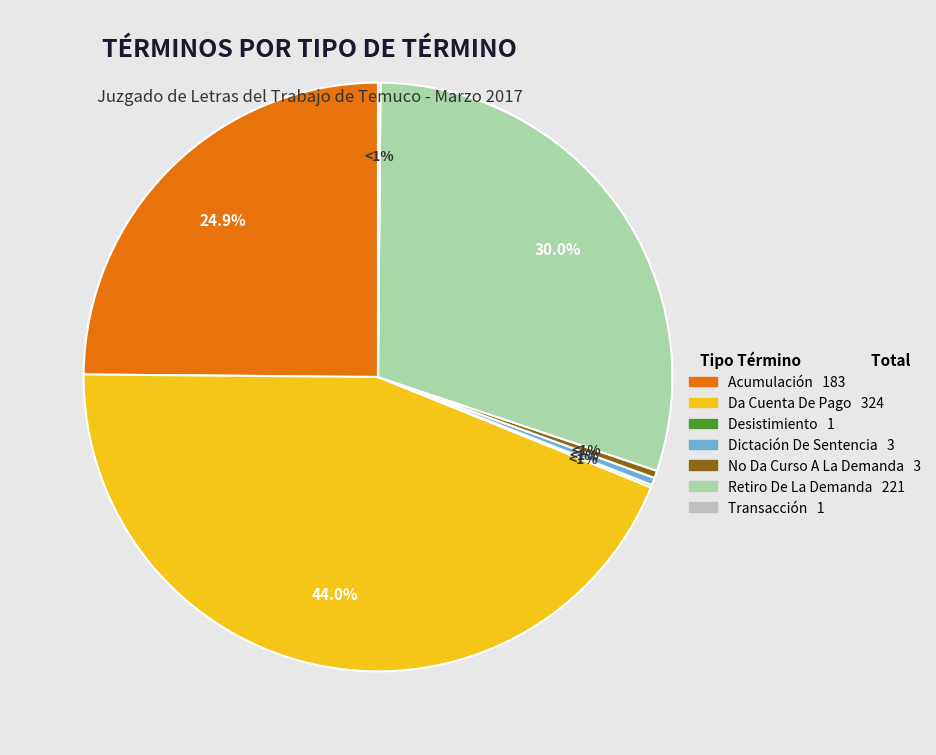

Is No Da Curso A La Demanda the majority of the pie?

No